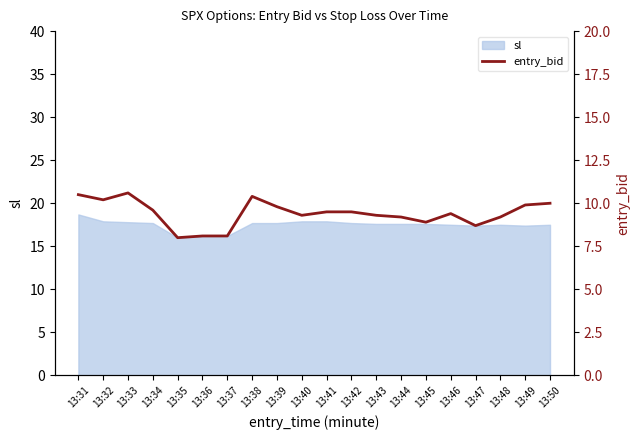

At which category does the chart reach its peak across all series?

13:33